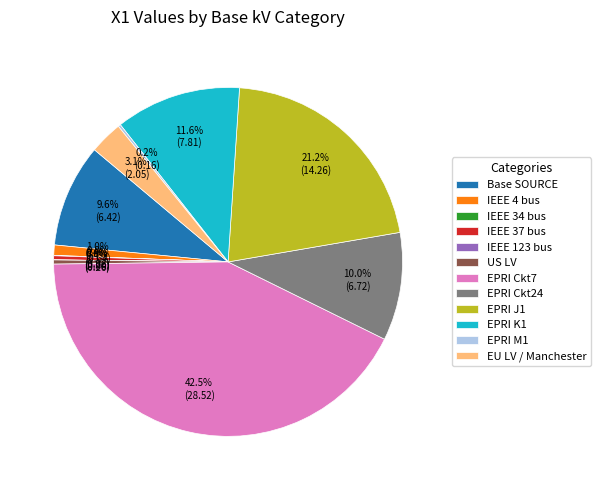

Which category has the biggest portion of the pie?

EPRI Ckt7